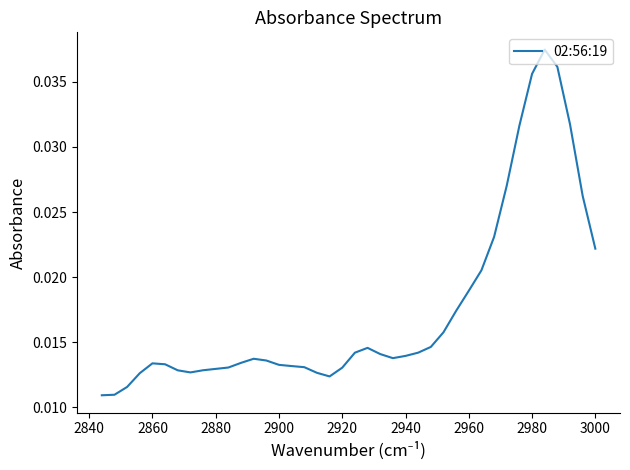

True or false: the data has more than 0 interior local peaks.

True